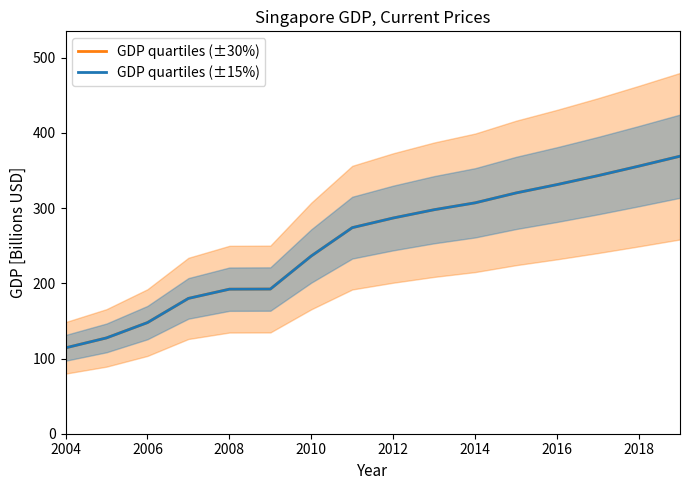

True or false: GDP quartiles (±30%) has more than 0 points higher than both neighbors.

False